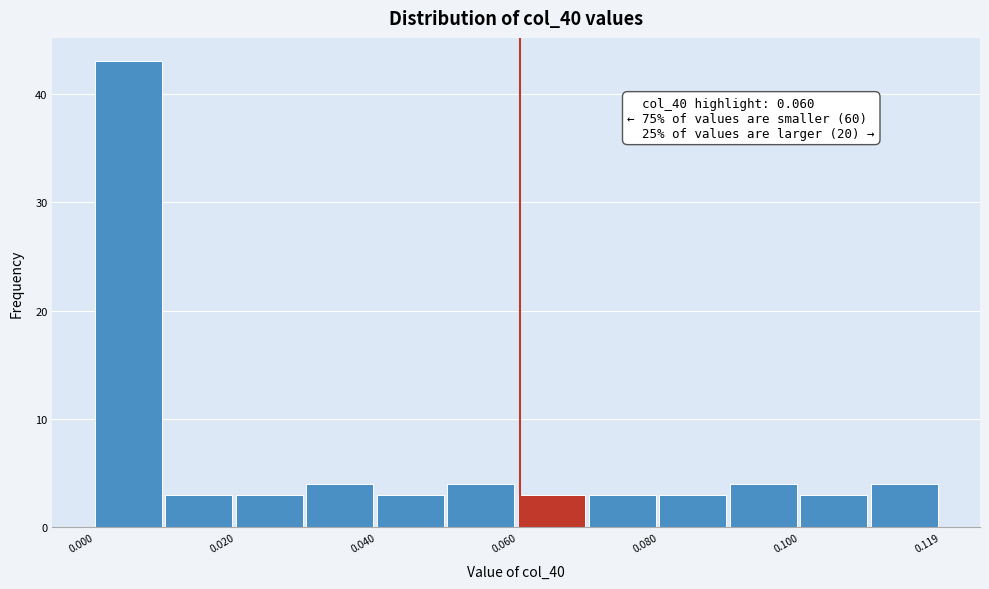

Over which range of the x-axis is the bar tallest?

0.00 to 0.01